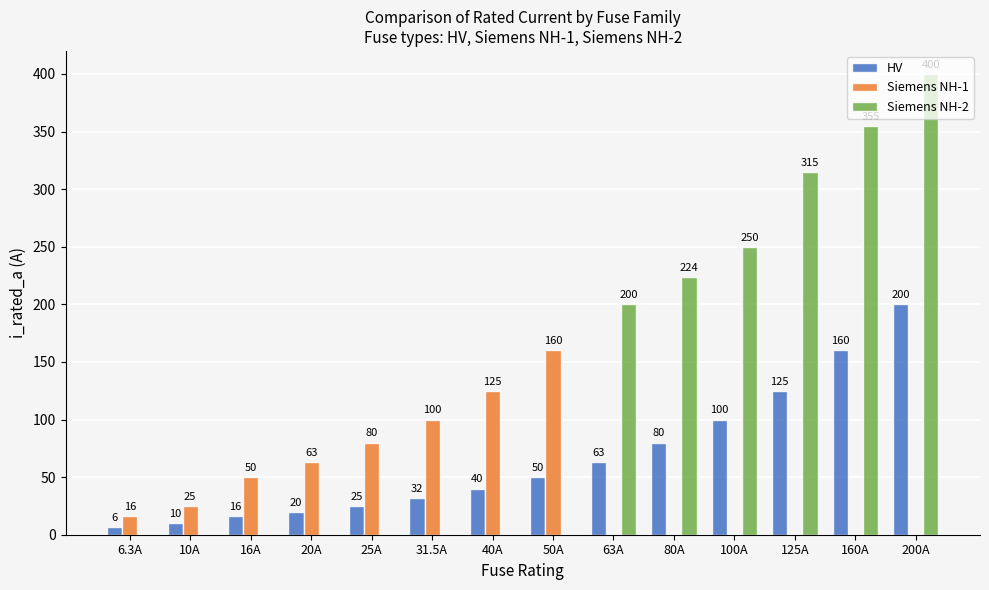

Which category has the highest value across all series?

200A